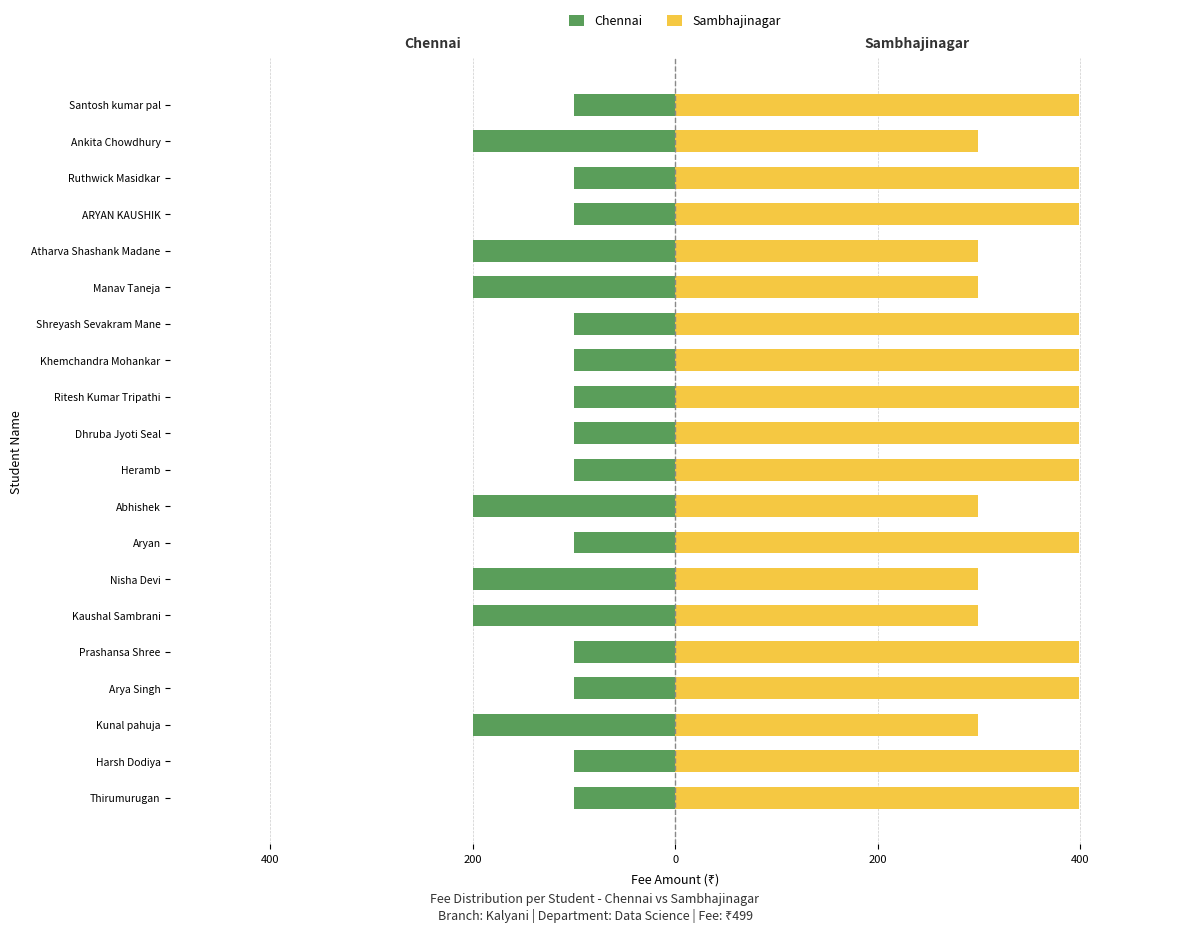

Count the Chennai values in the range -200 to -100.

20